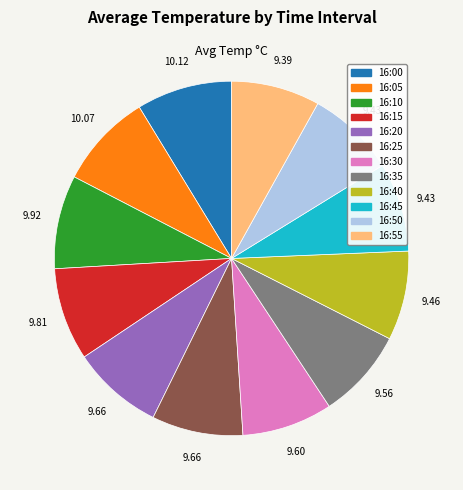

What is the ratio of the value at 16:00 to the value at 16:45?

1.1